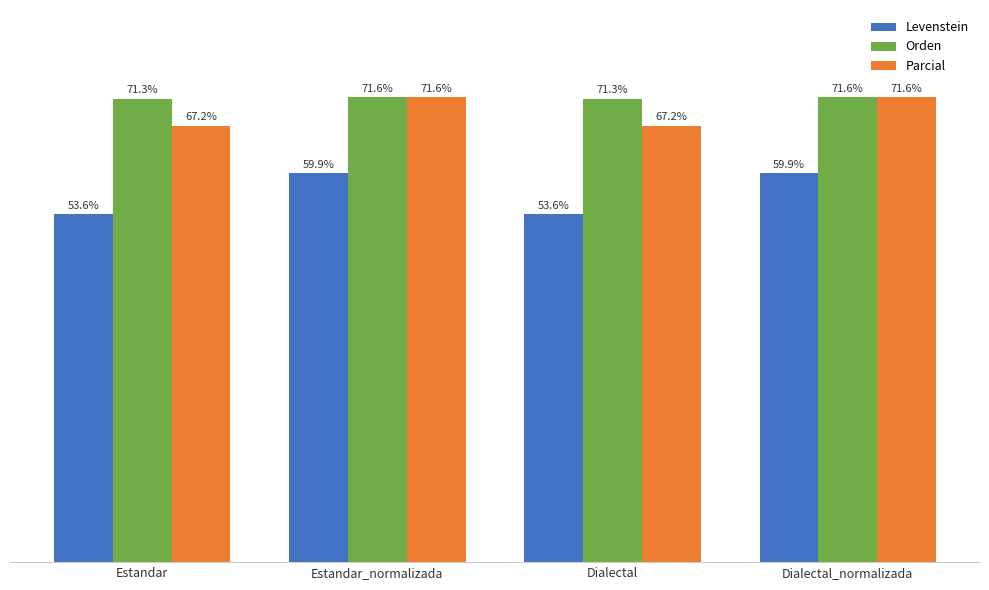

At Estandar, list the series in order from smallest to largest.

Levenstein, Parcial, Orden